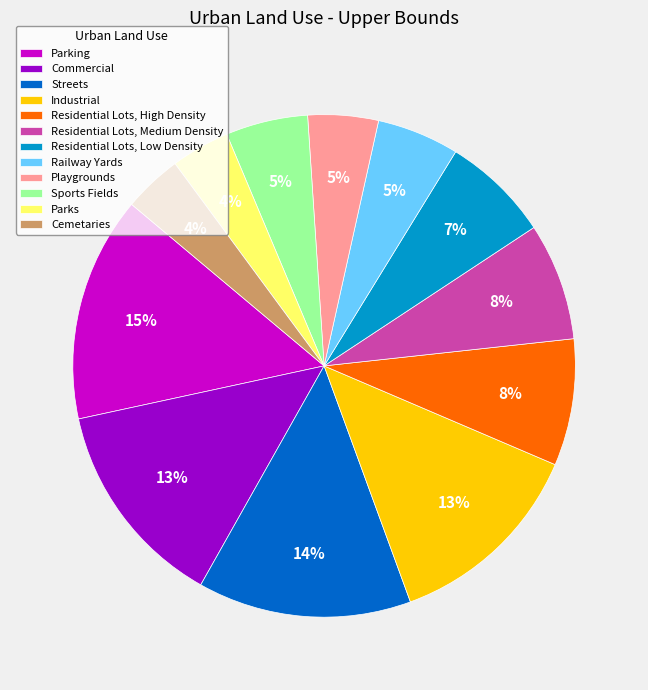

To the nearest percent, what portion does Residential Lots, High Density represent?

8%